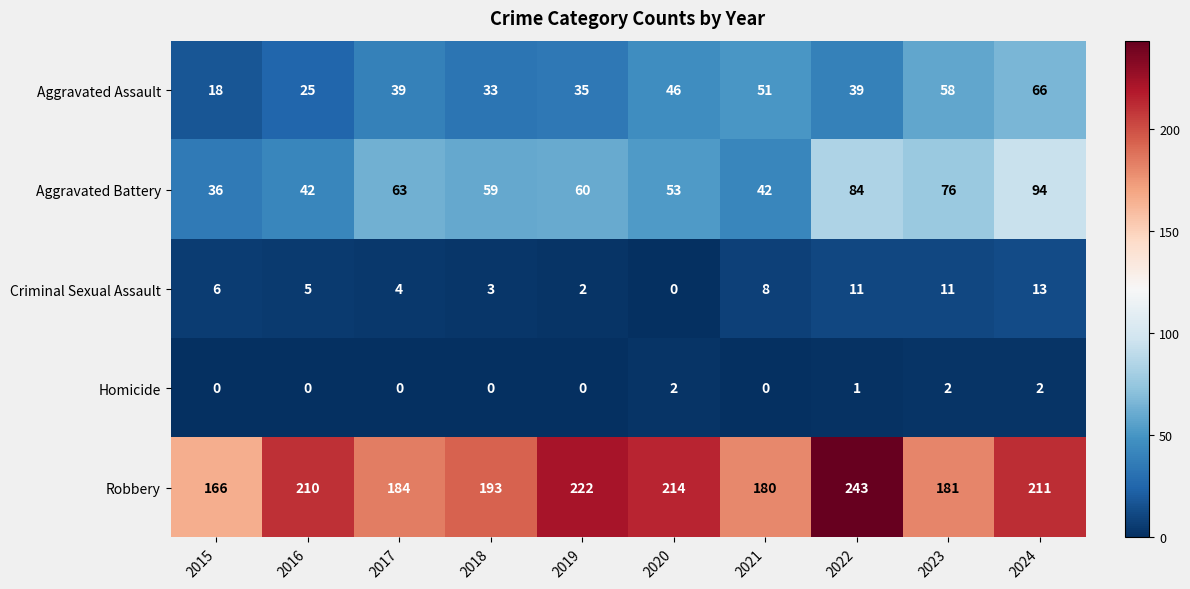

What is the sum of all Robbery values?

2004